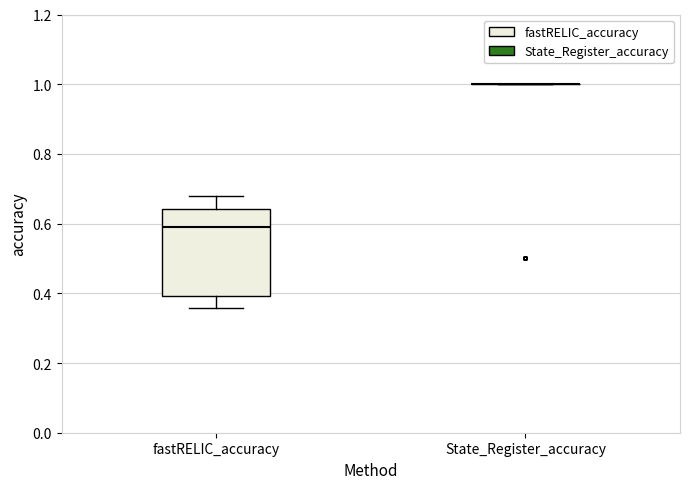

Reading left to right, read every box against the y-axis: the position of its median line, the range the box covers, and the ends of its whiskers. The values are not printed on the chart, so give them approximately, as read against the axis.

fastRELIC_accuracy: median 0.58, box 0.40 to 0.64, whiskers 0.36 to 0.68
State_Register_accuracy: box collapsed to a line at 1.00, whiskers 1.00 to 1.00